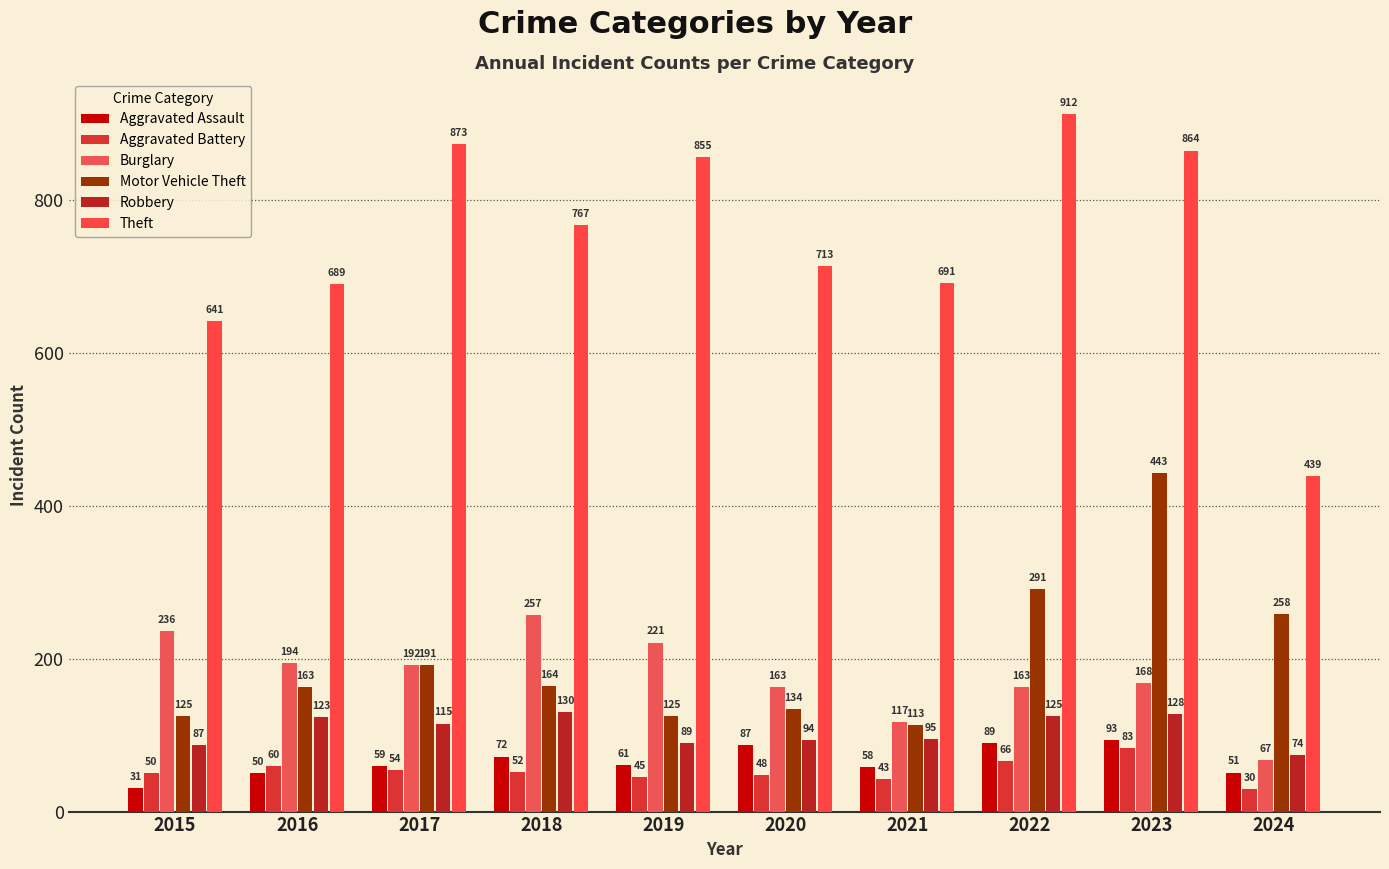

Between 2019 and 2021, which series saw the biggest shift?

Theft